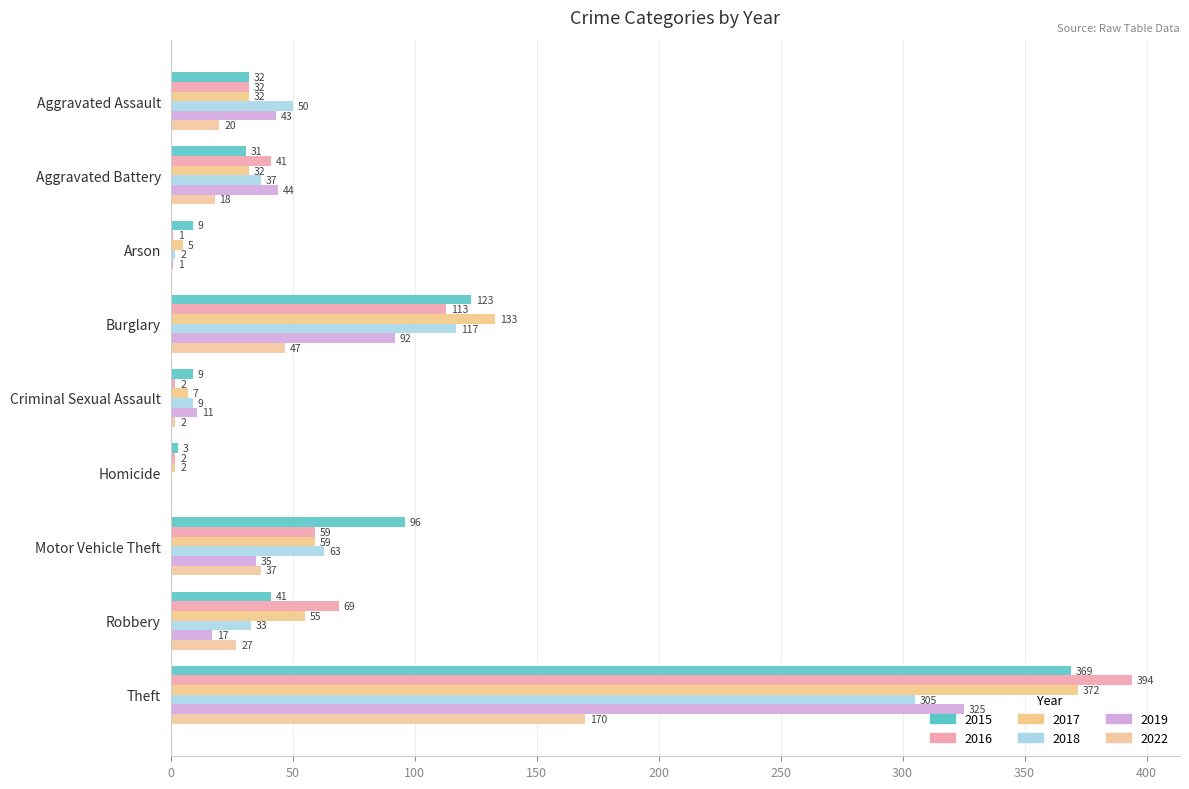

What is the total value across all series at Aggravated Battery?

203